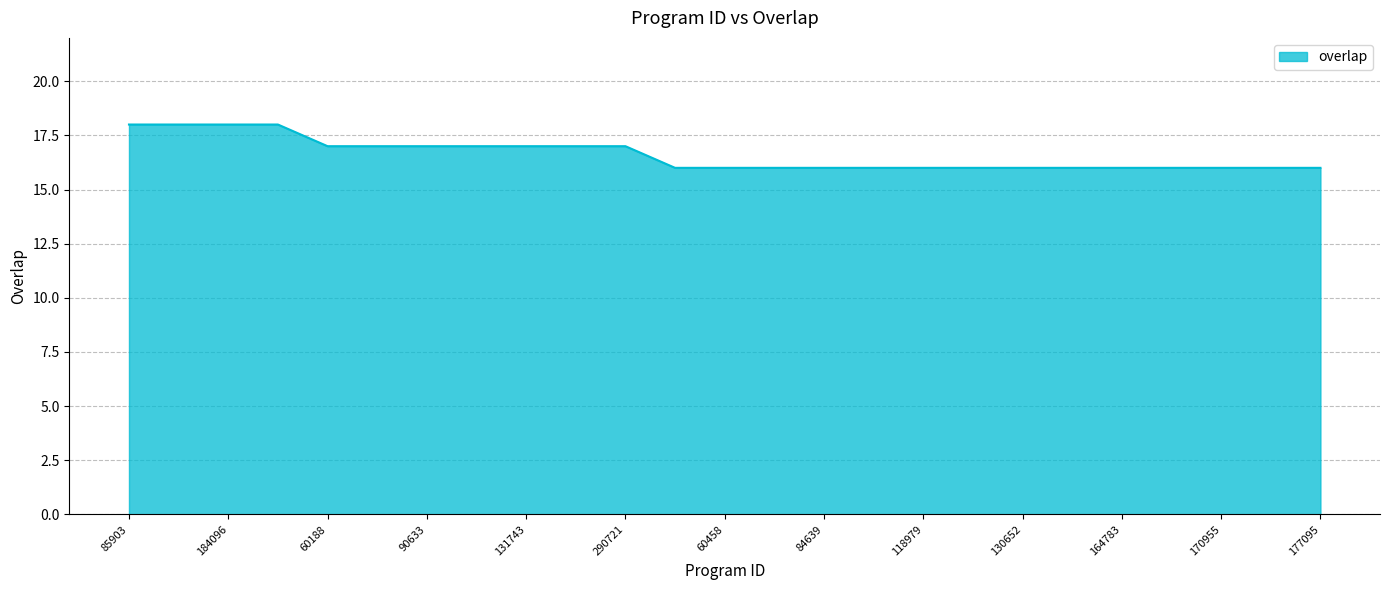

What is the difference between the maximum and minimum values?

2